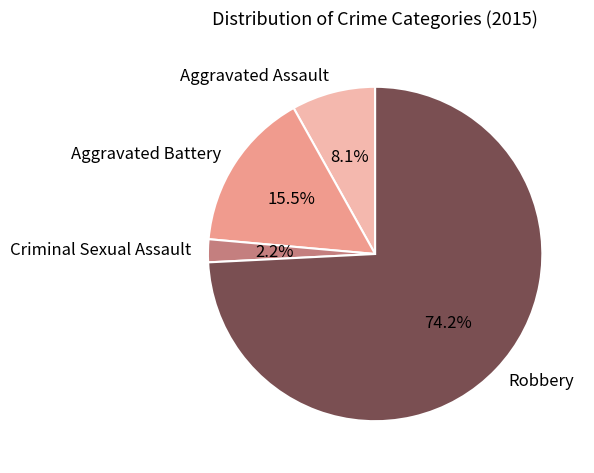

True or false: Aggravated Battery accounts for 7% of the total.

False